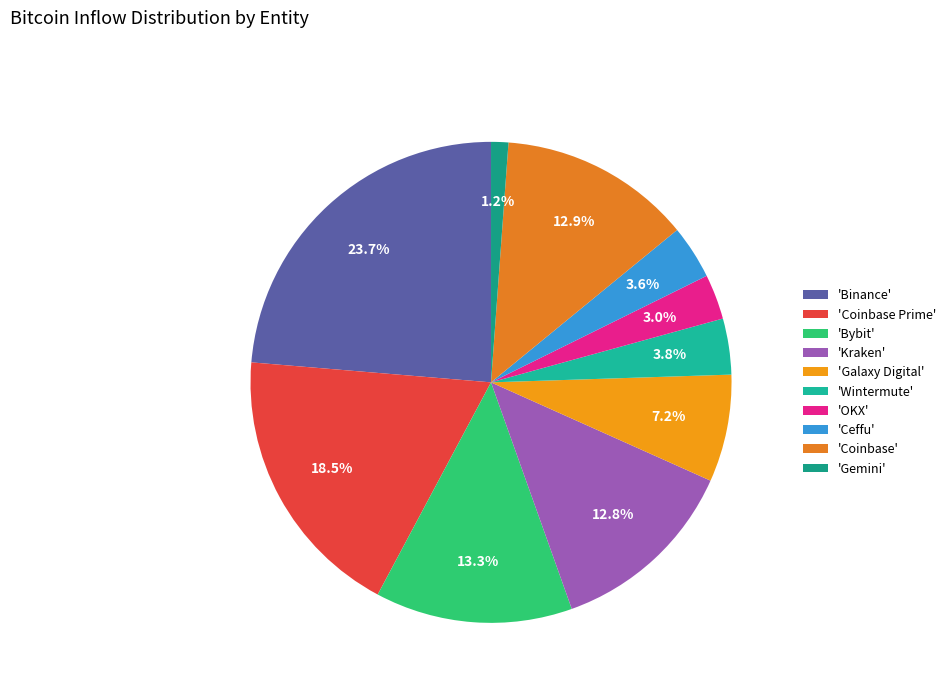

How many slices are in this pie chart?

10